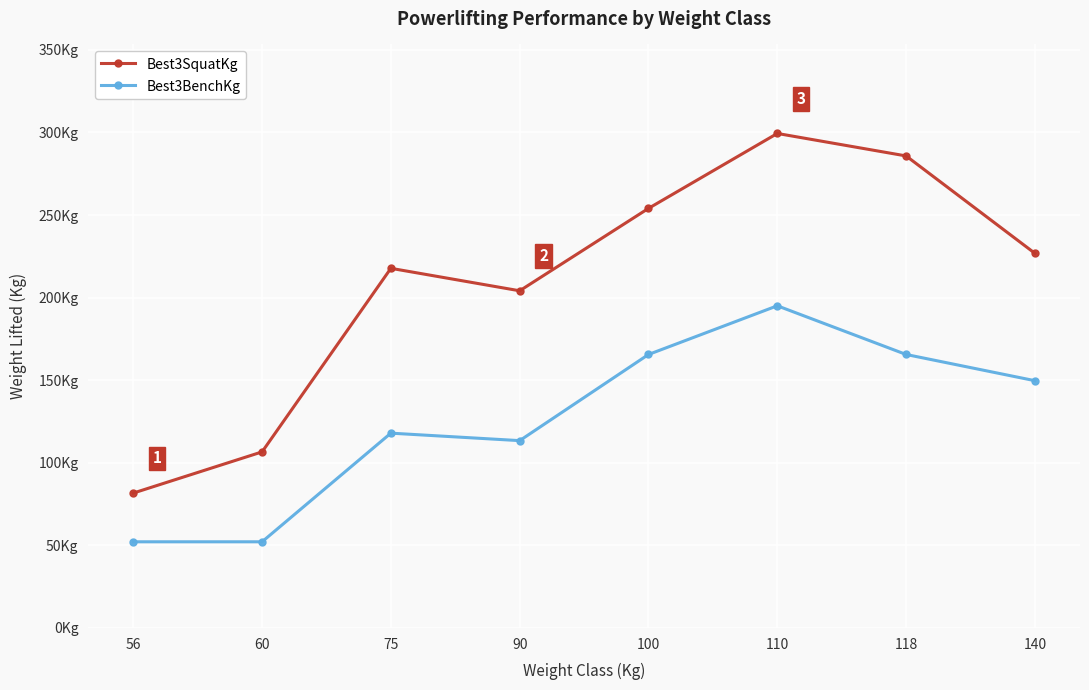

At which category is the sum across all series the highest?

110